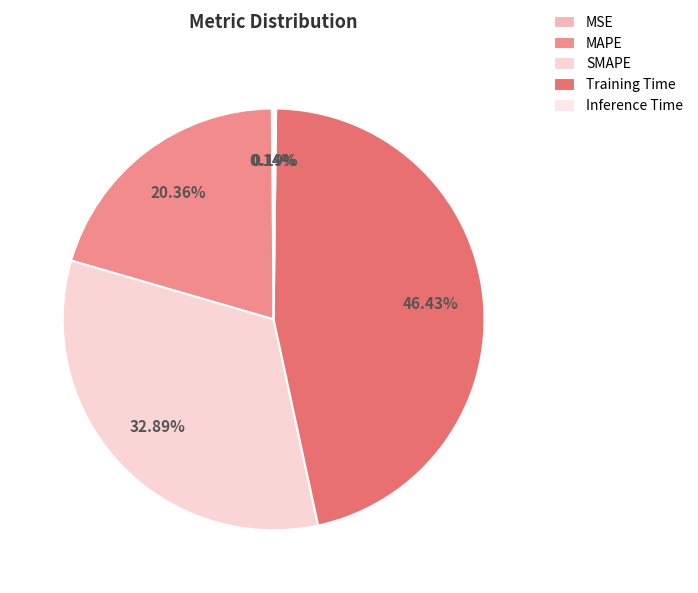

What is the change in value from SMAPE to Training Time?

+0.5